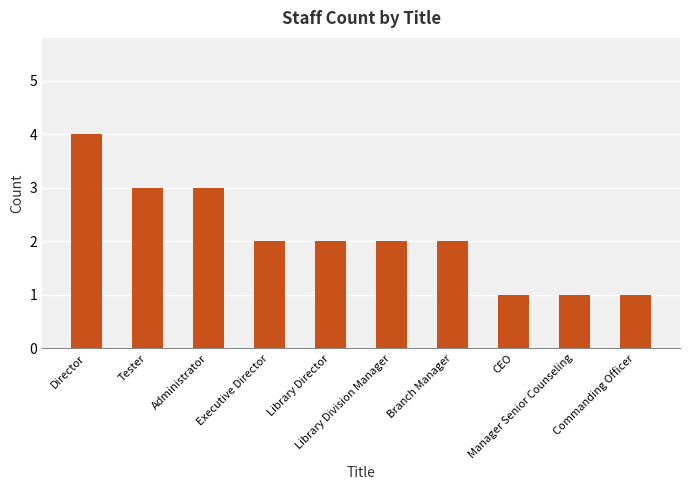

What is the difference between the second highest and minimum values?

2